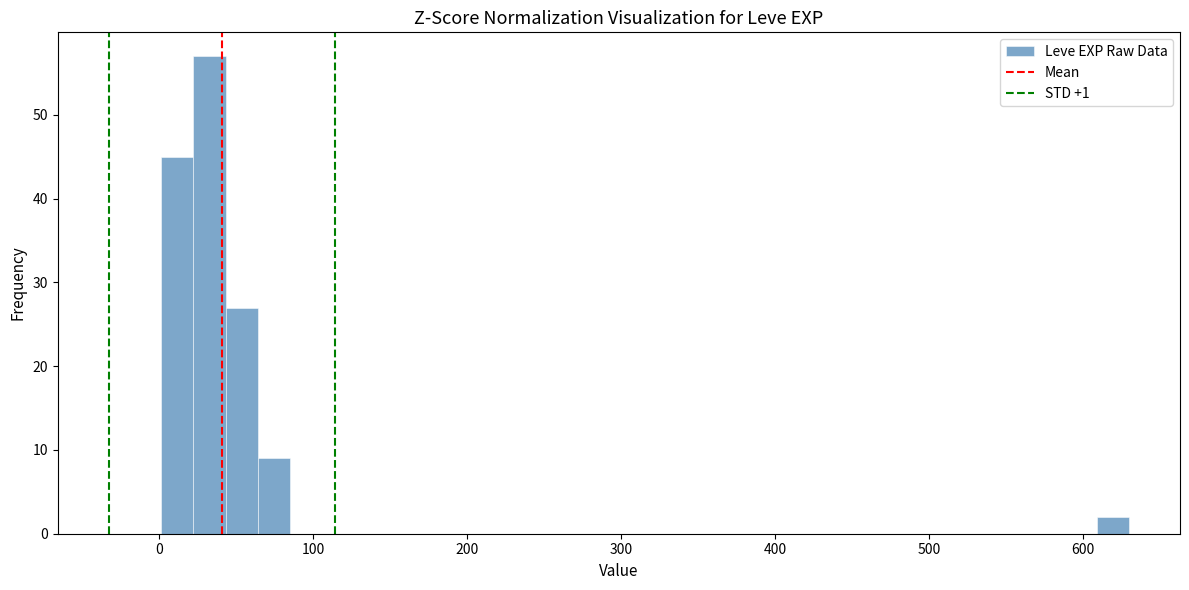

Read against the x-axis, roughly where is the centre of the tallest bar?

30